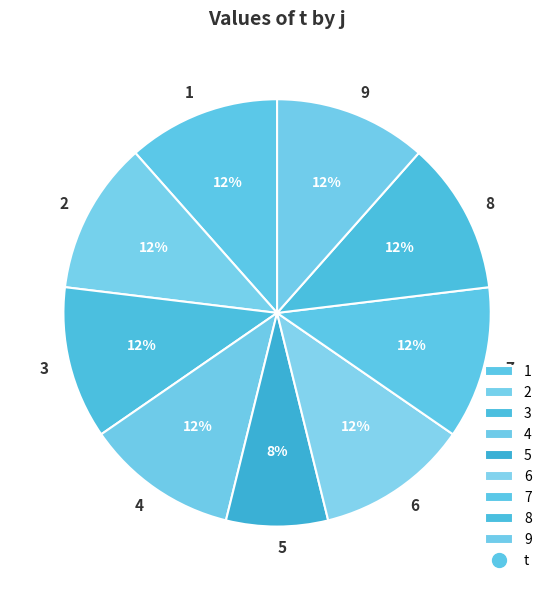

How many segments does this pie chart have?

9